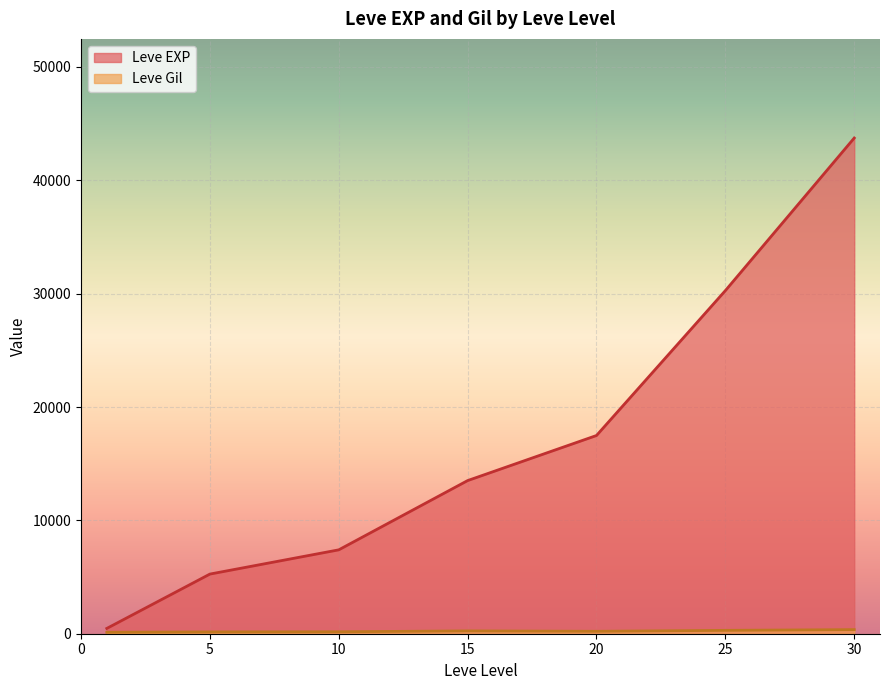

What are all the series names shown in the legend?

Leve EXP, Leve Gil